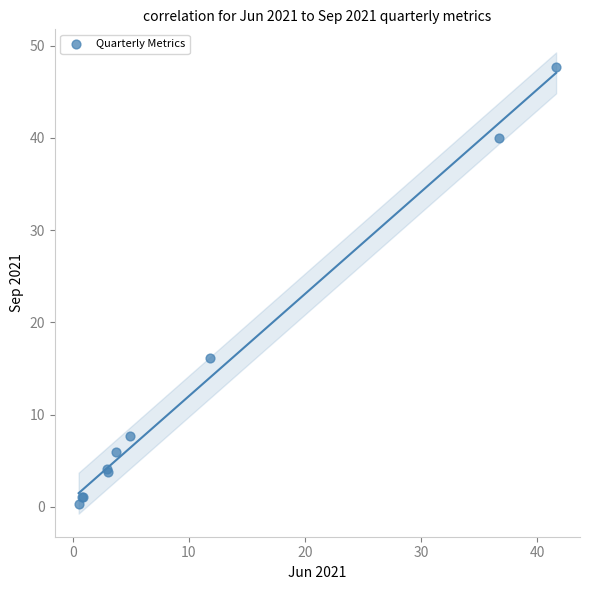

What Y value in the scatter plot is closest to 24?

16.2